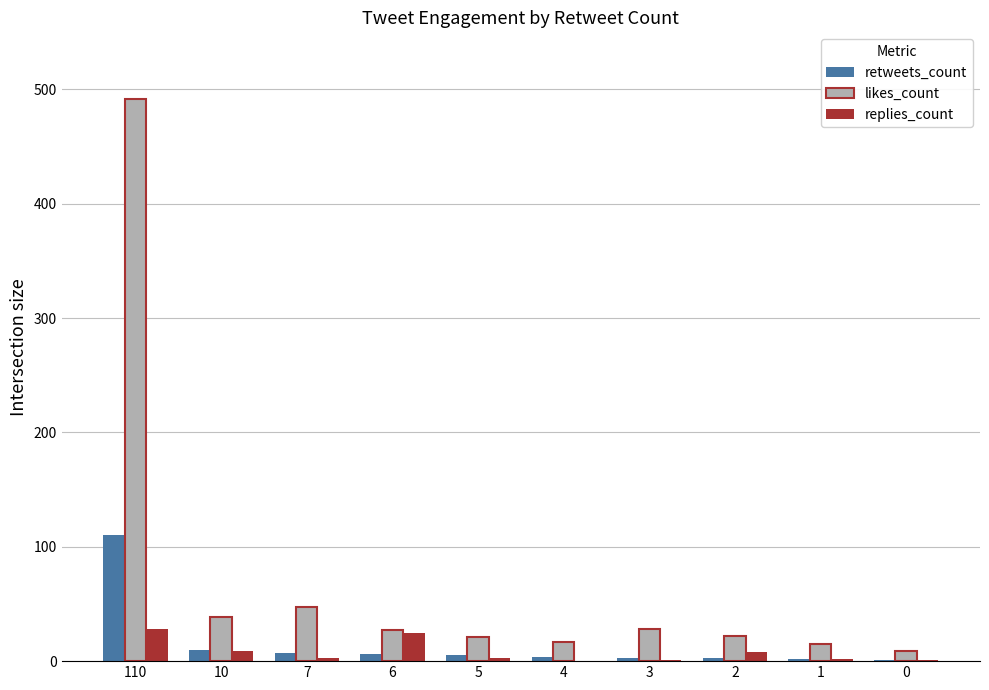

At which category does the chart reach its peak across all series?

110